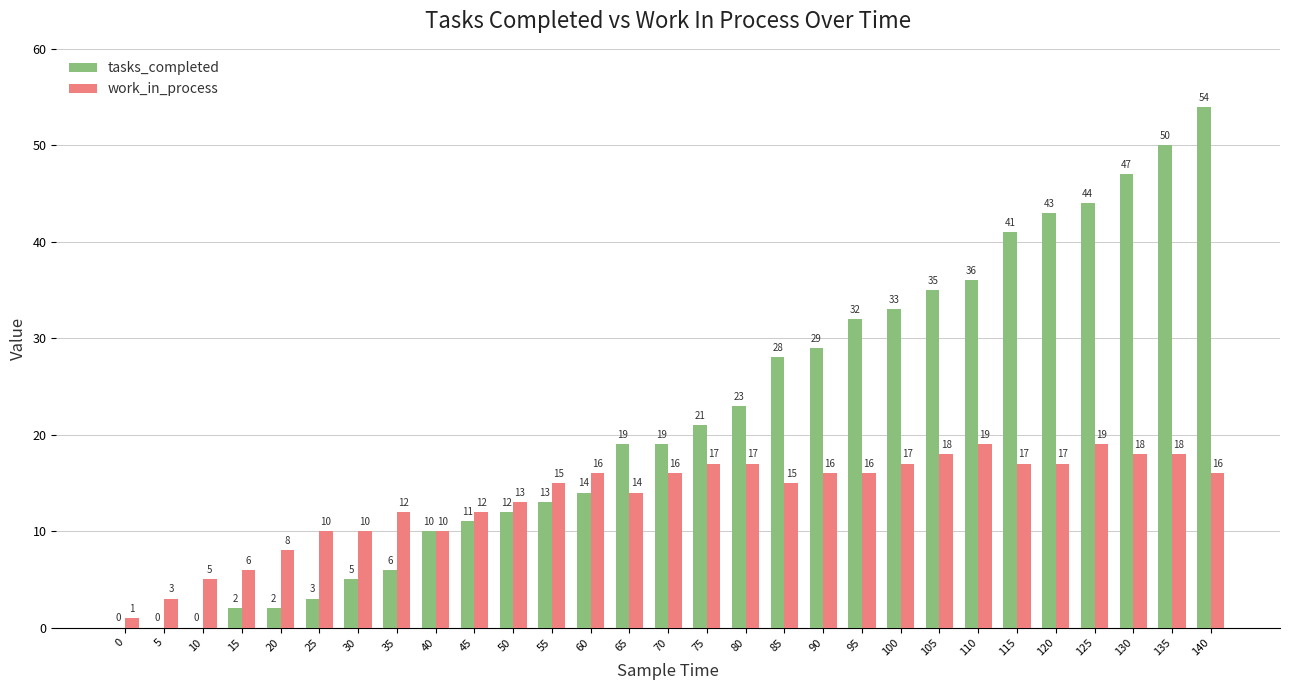

At which category does the chart reach its peak across all series?

140